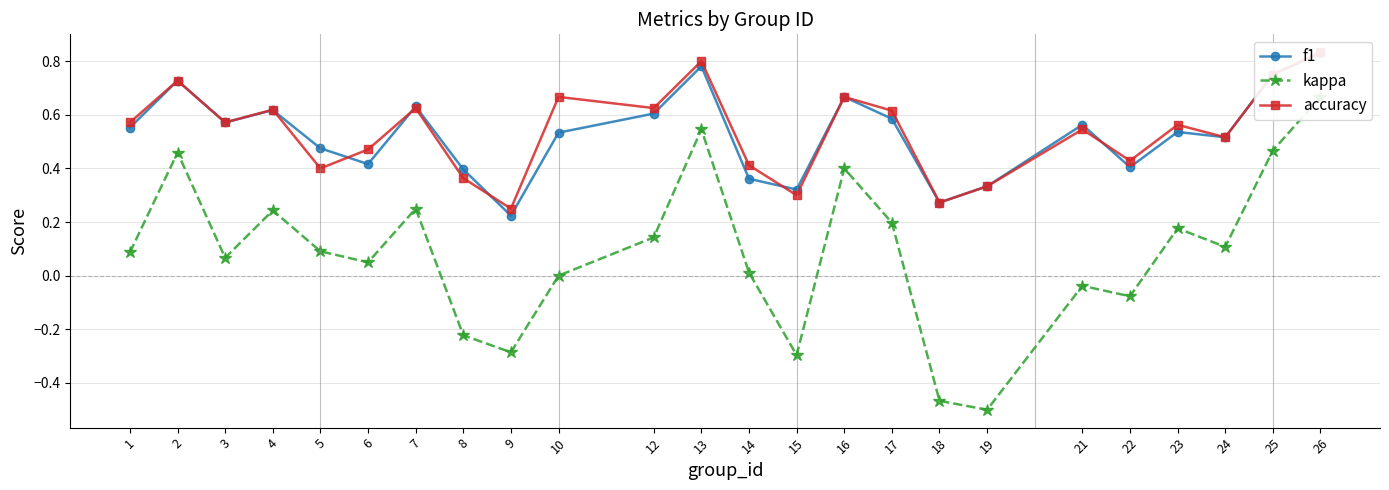

What is the spread (max minus min) of values at 21?

0.6